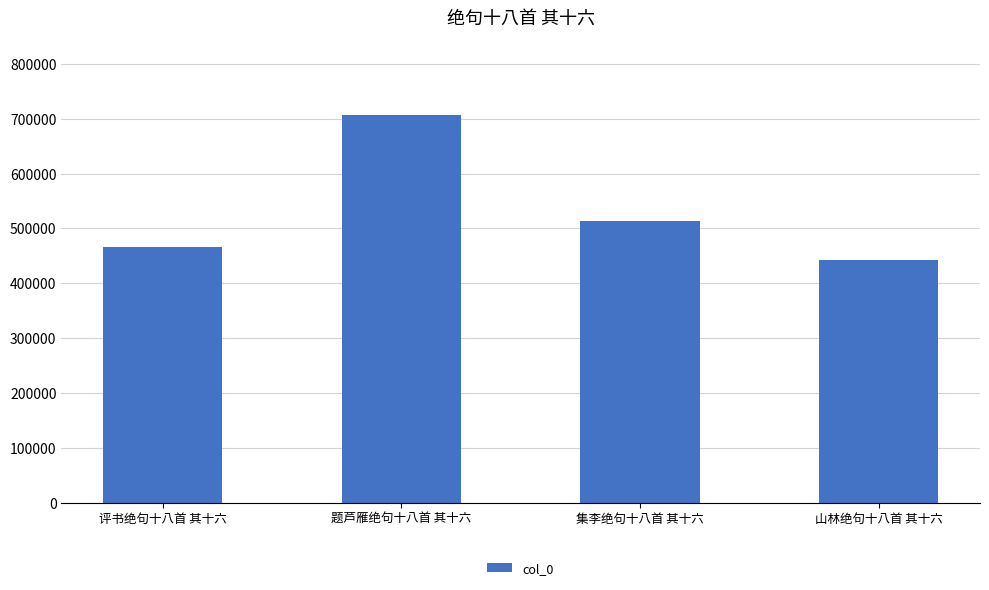

What is the average value?

532271